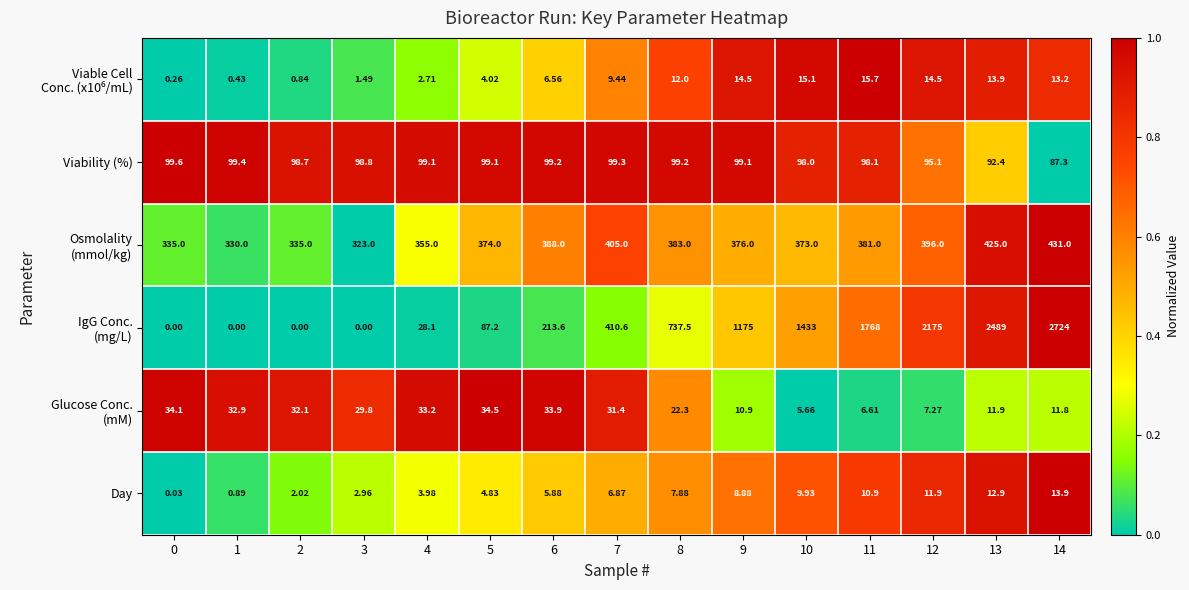

How many data points does each series have?

15